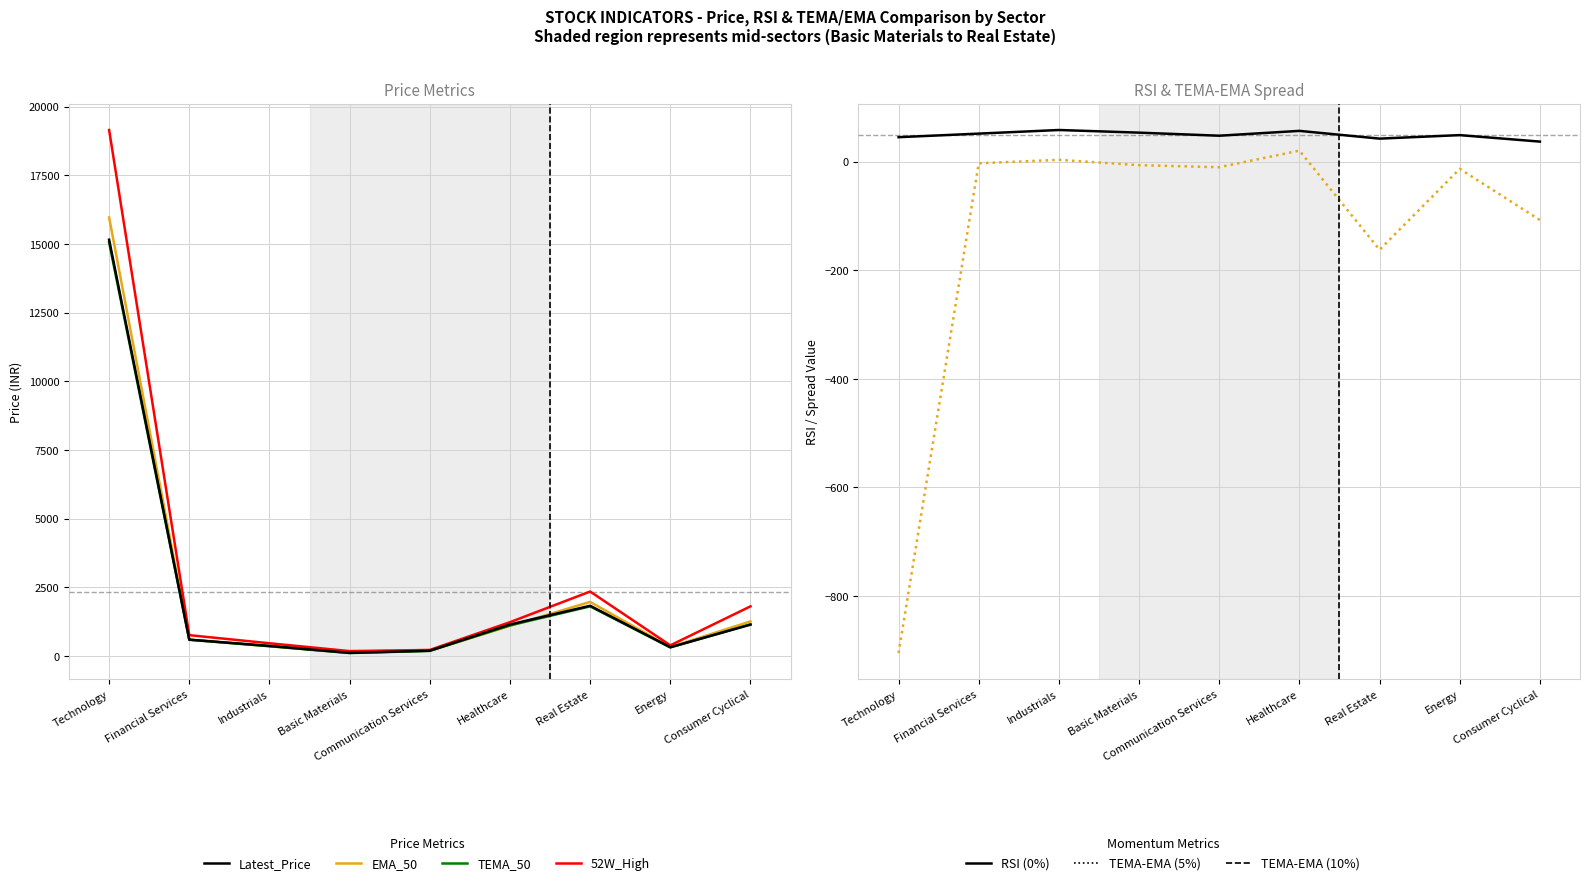

At which category does RSI reach its first local peak?

Industrials